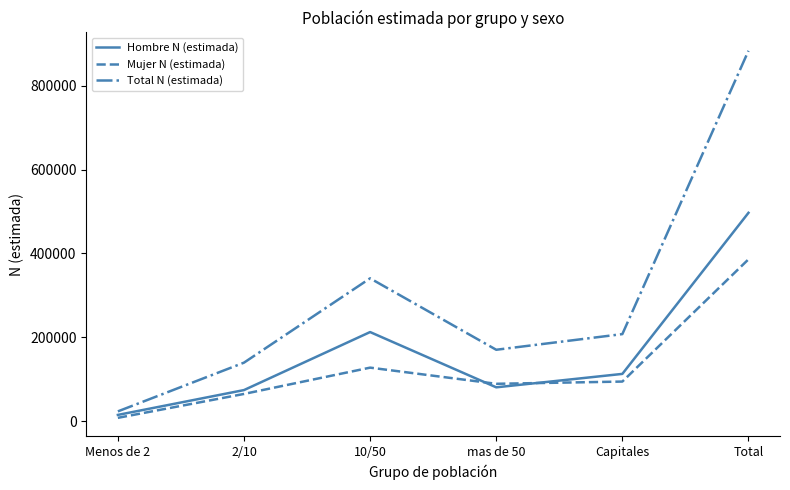

The Hombre N (estimada) series shows 300984 at 10/50. True or false?

False